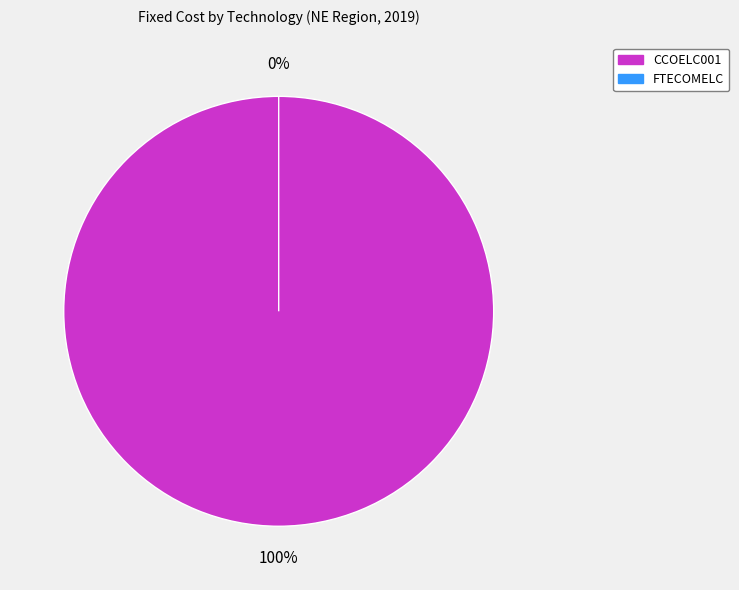

Count the number of slices in the pie.

2